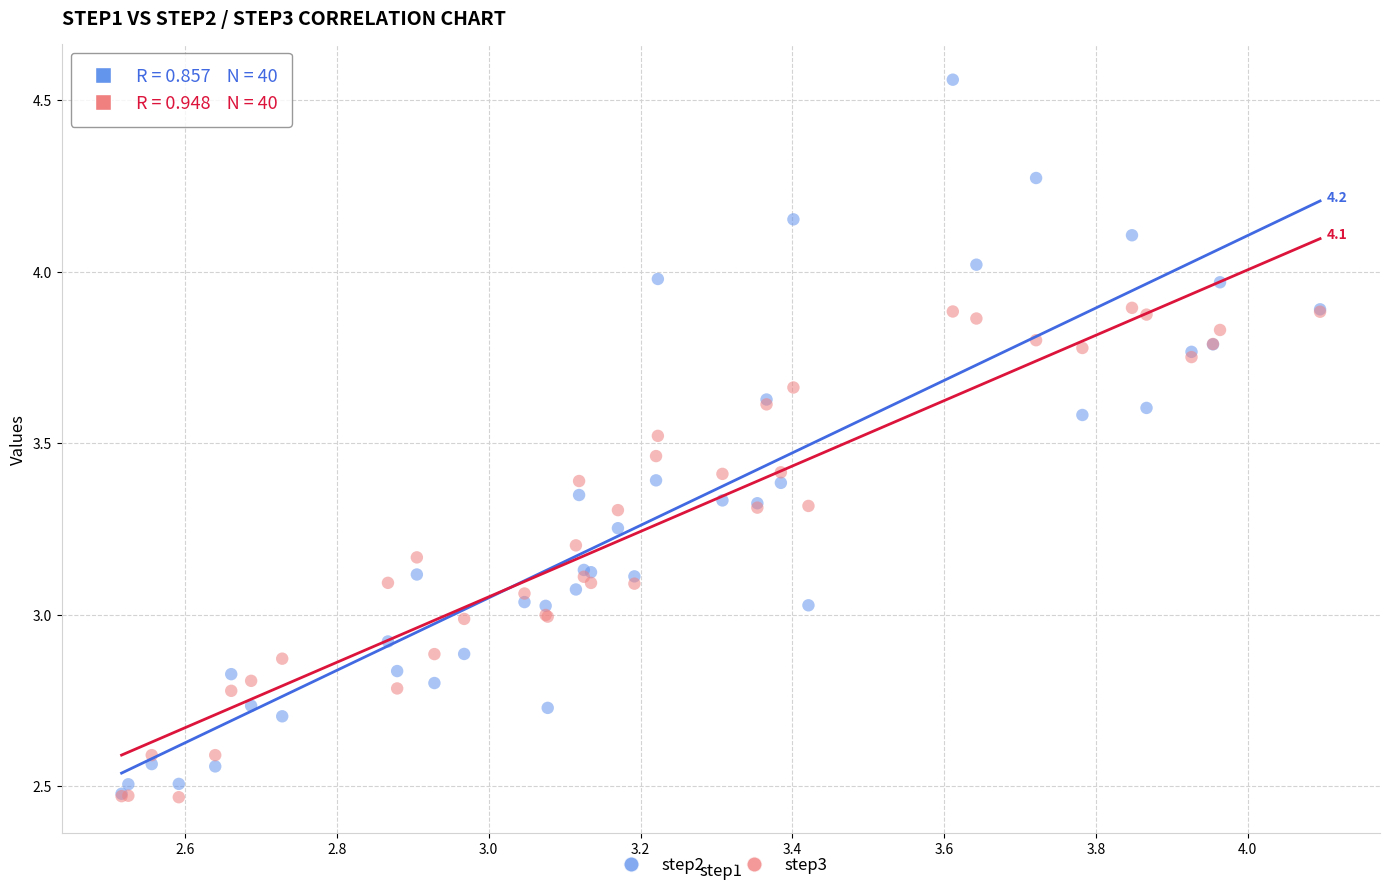

What are all the series names shown in the legend?

step2, step3